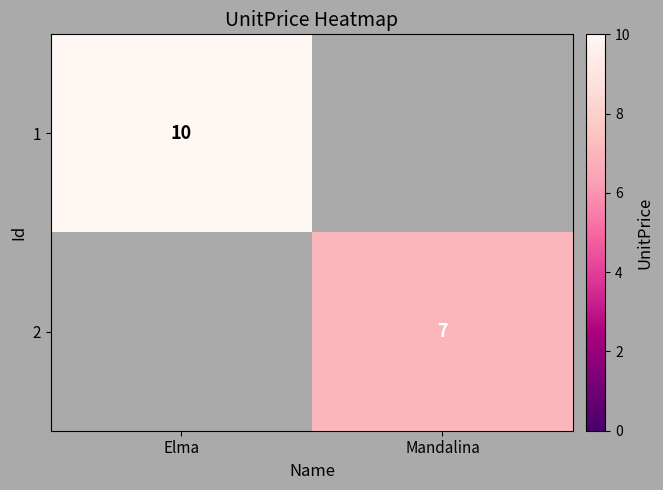

The value of 2 at Mandalina is 10. True or false?

False